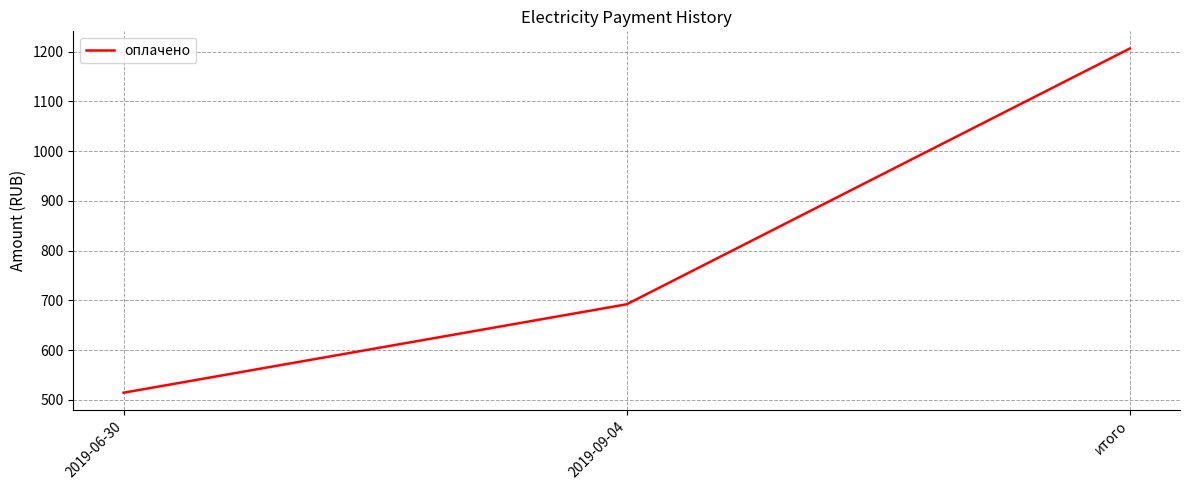

Is it true that the value at итого is 1206.2?

True